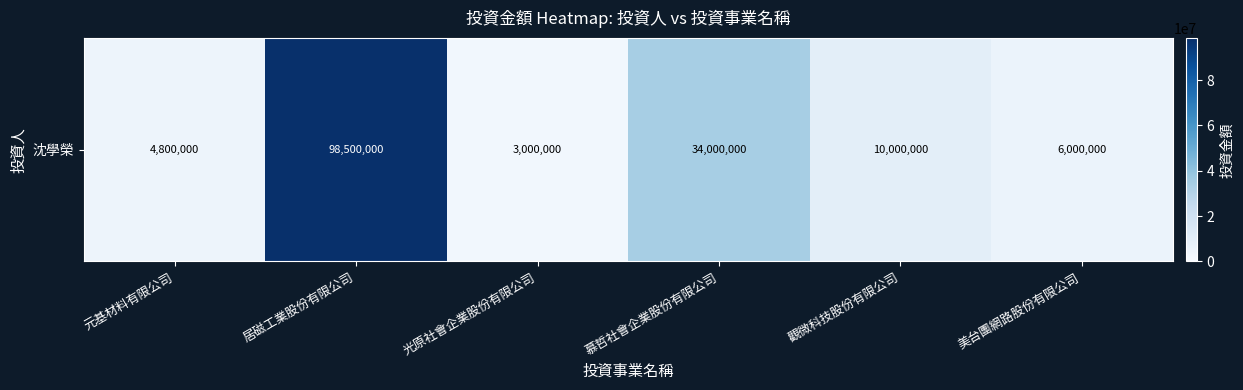

What is the smallest value displayed?

3000000